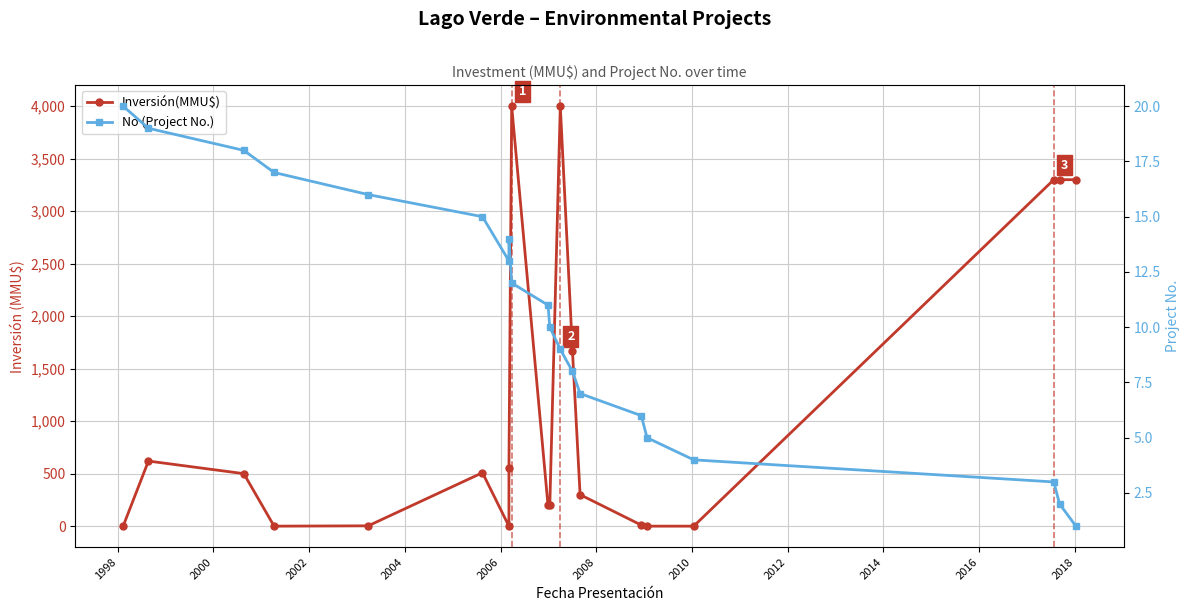

Which has a higher value, 1998 or 2008?

1998